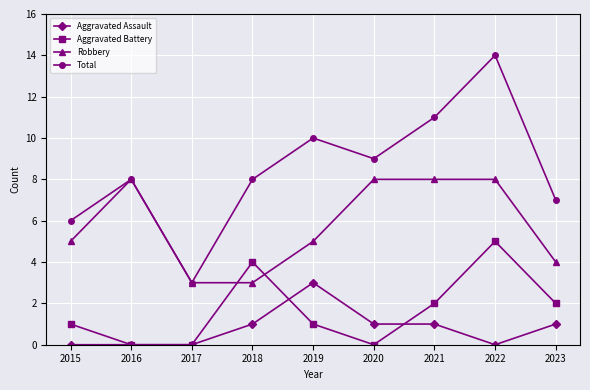

What is the spread (max minus min) of values at 2021?

10